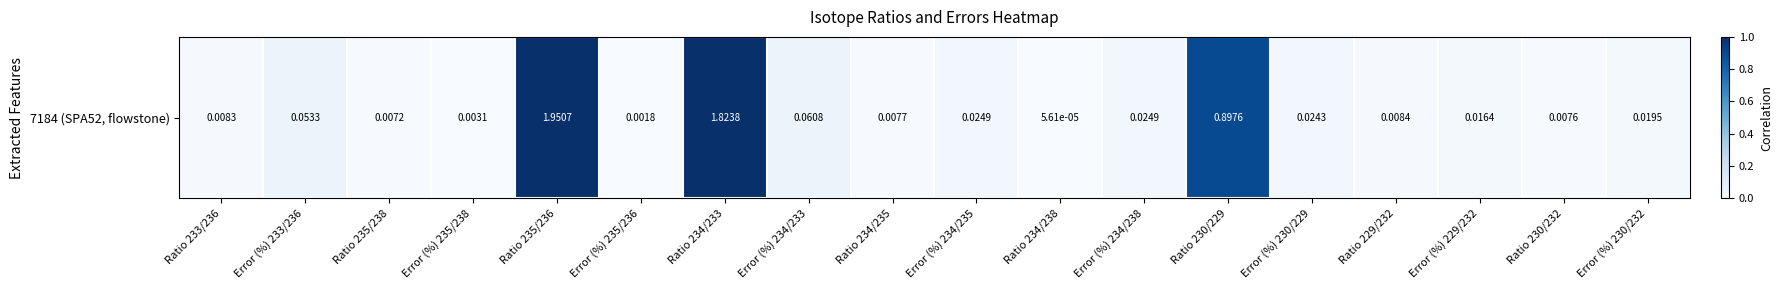

Which has a higher value, Ratio 233/236 or Error (%) 233/236?

Error (%) 233/236